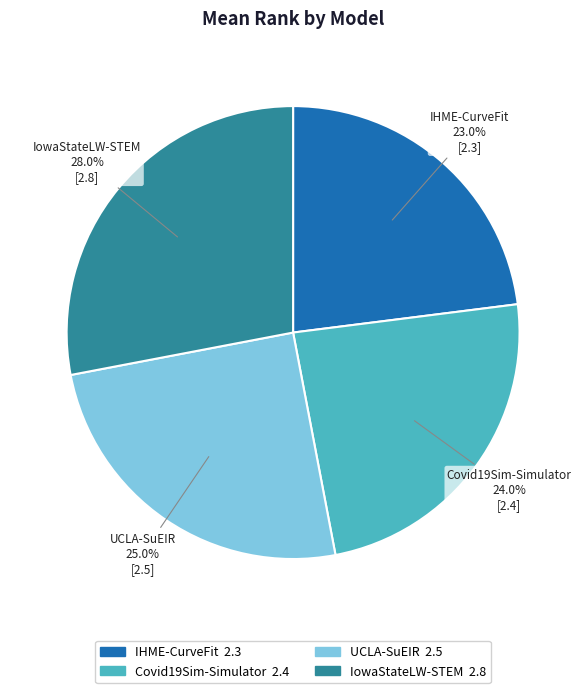

To the nearest percent, what is the average slice percentage?

25%